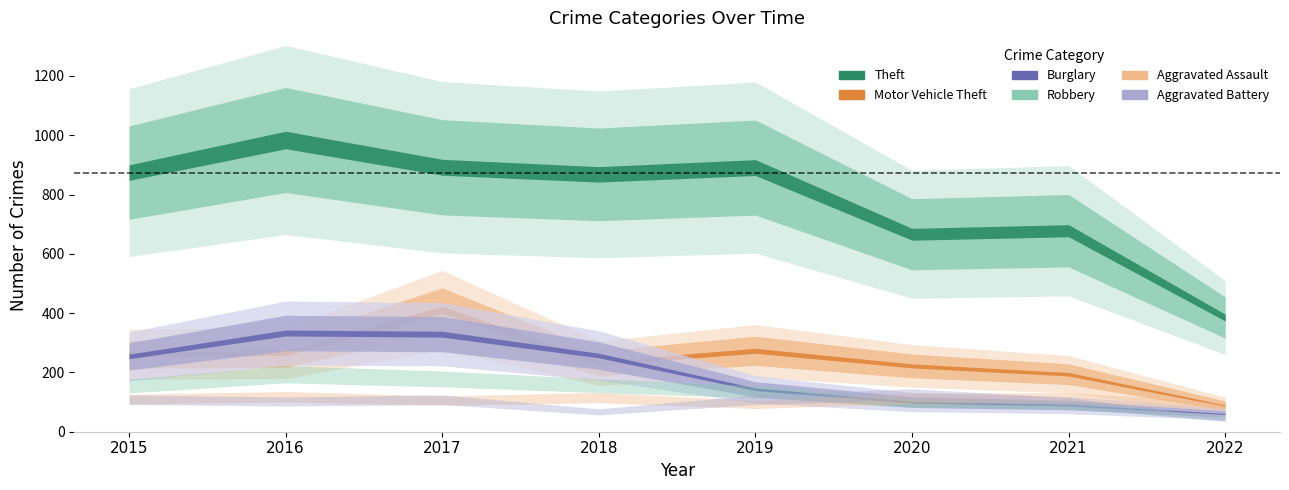

Reading left to right, transcribe all the data shown in this chart.

Theft: 874	984	892	868	891	666	678	385
Burglary: 254	333	329	257	143	100	90	60
Motor Vehicle Theft: 261	265	411	231	273	222	194	88
Robbery: 154	194	178	155	135	97	91	45
Aggravated Assault: 110	118	105	115	92	113	115	86
Aggravated Battery: 108	102	108	67	108	126	100	40